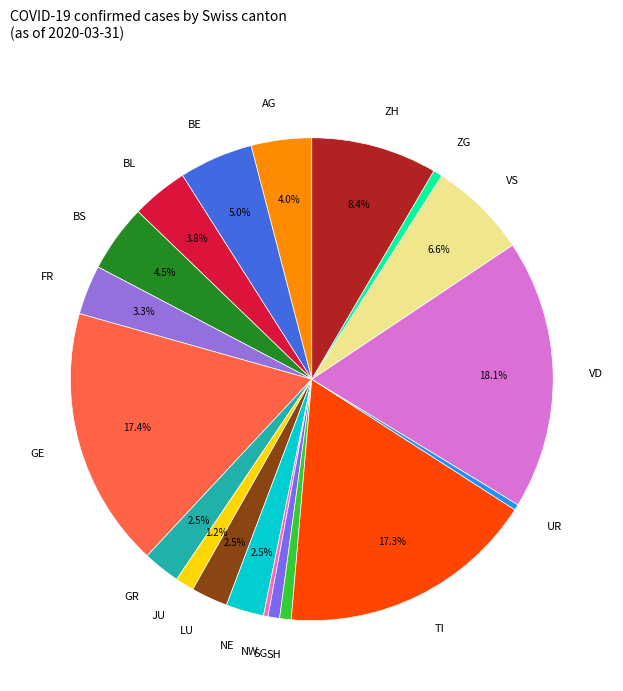

What portion of the pie excludes VS?

93.4%